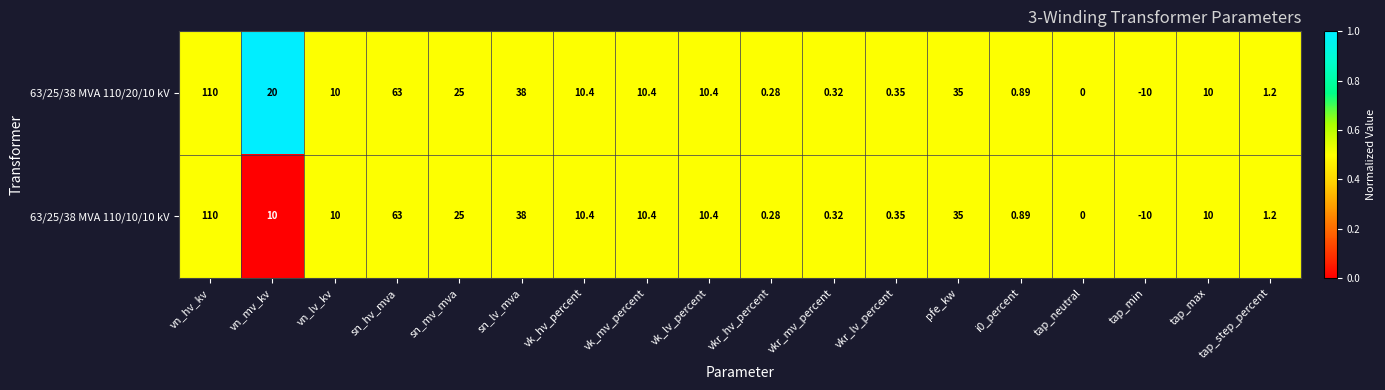

At which category is the sum across all series the highest?

vn_hv_kv